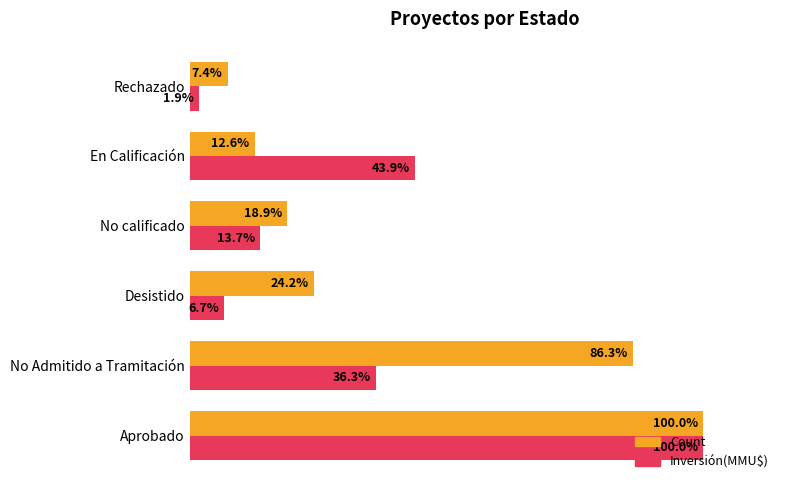

At which category is the sum across all series the highest?

Aprobado